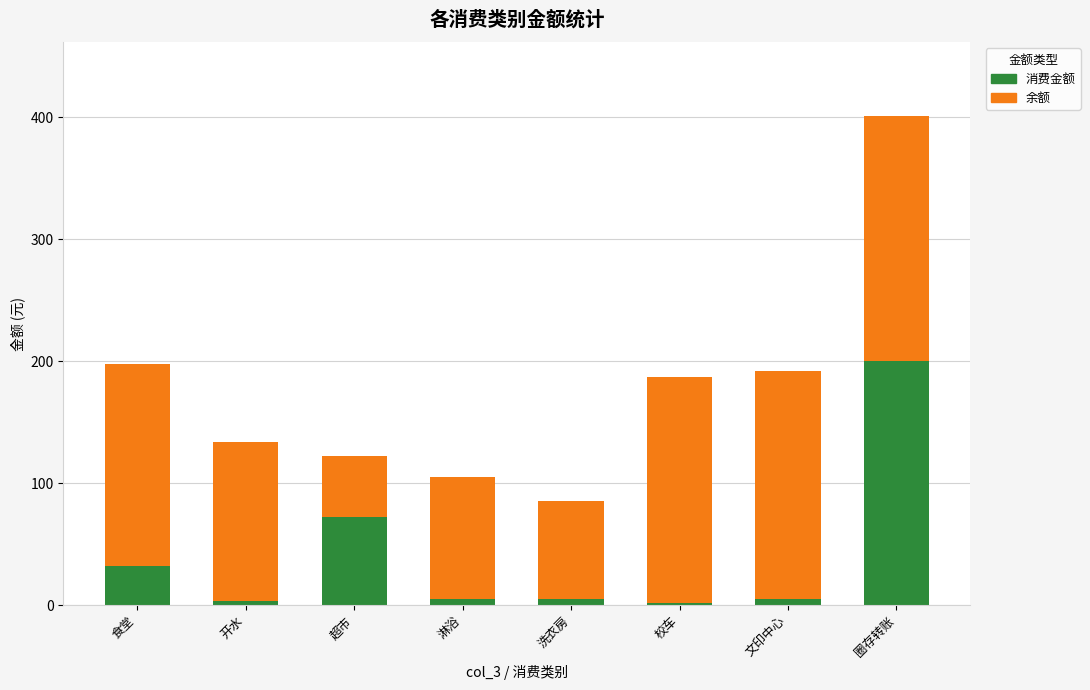

At which category is the sum across all series the highest?

圈存转账